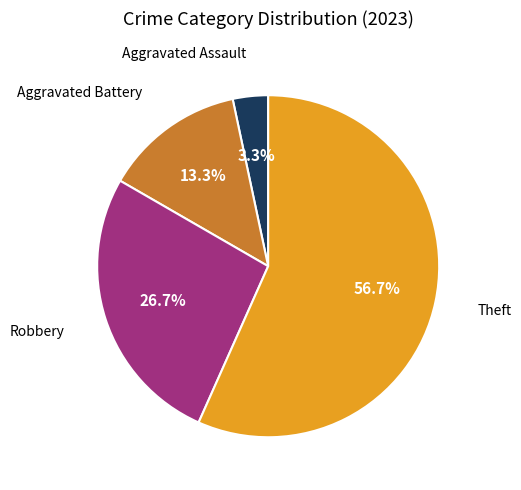

Does any single category account for the majority?

Yes